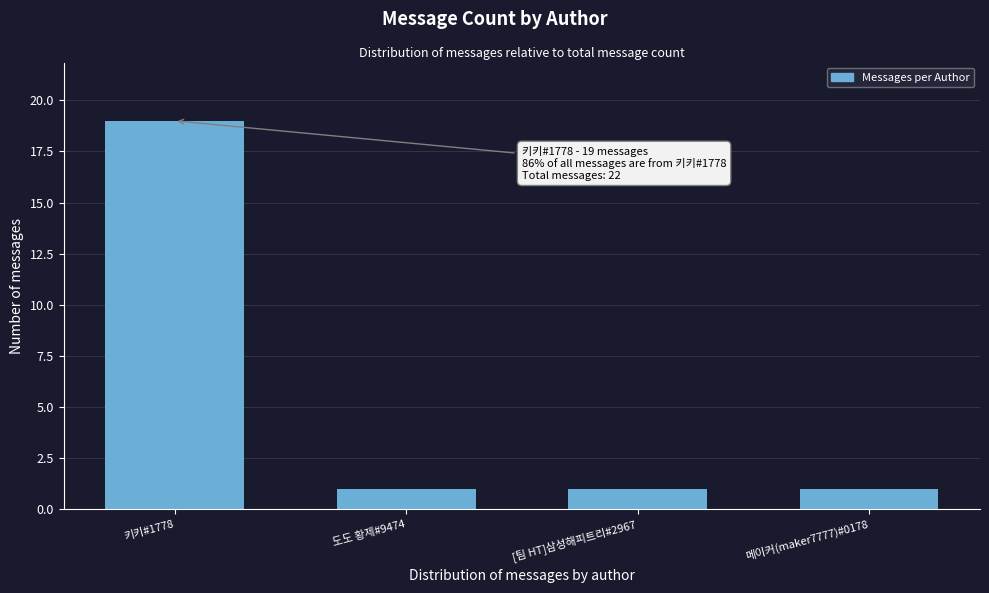

Reading right to left, extract all data points from this chart.

1	1	1	19